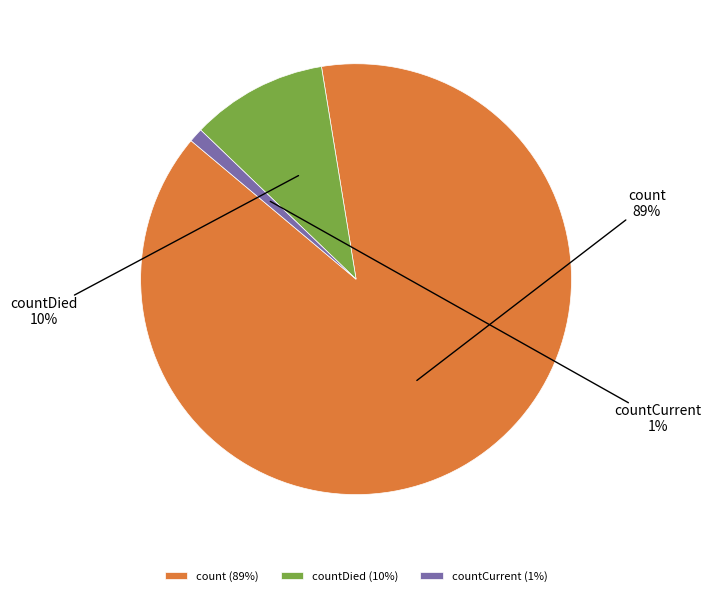

How many segments does this pie chart have?

3